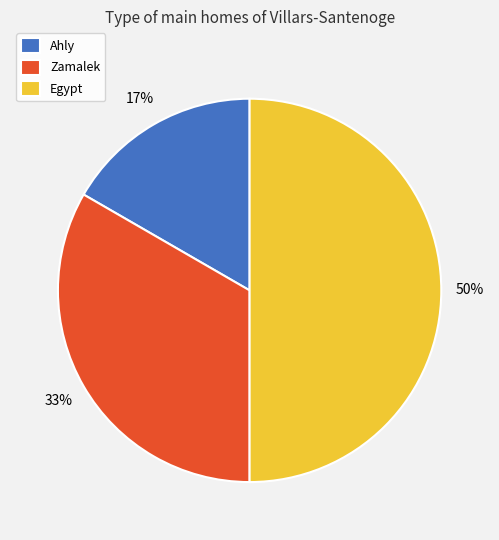

What is the largest slice in the pie chart?

Egypt